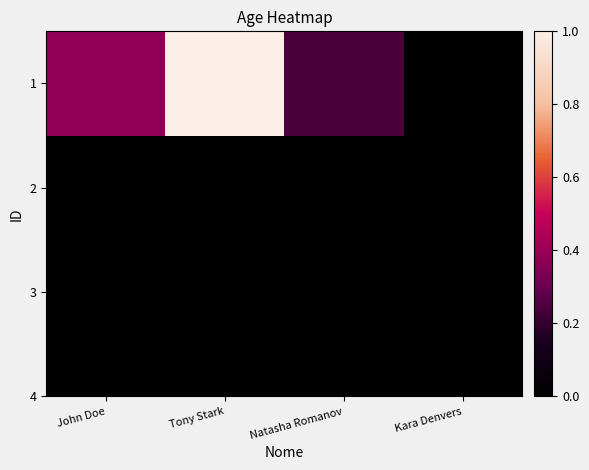

How many values are between 0 and 1?

4